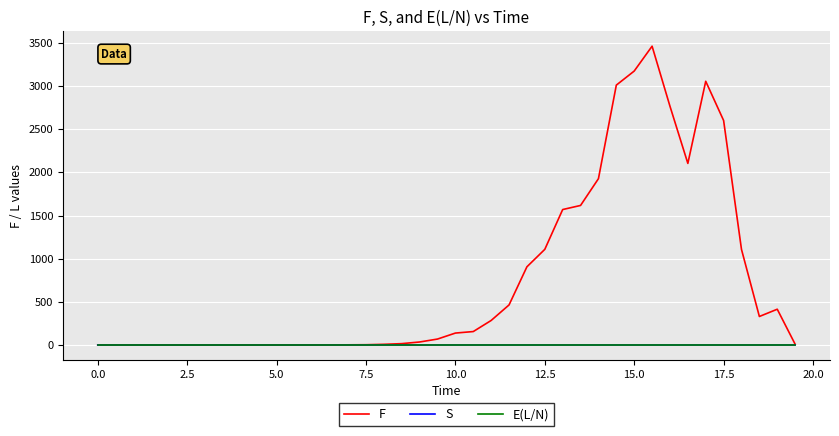

Which series has the widest spread of values?

F